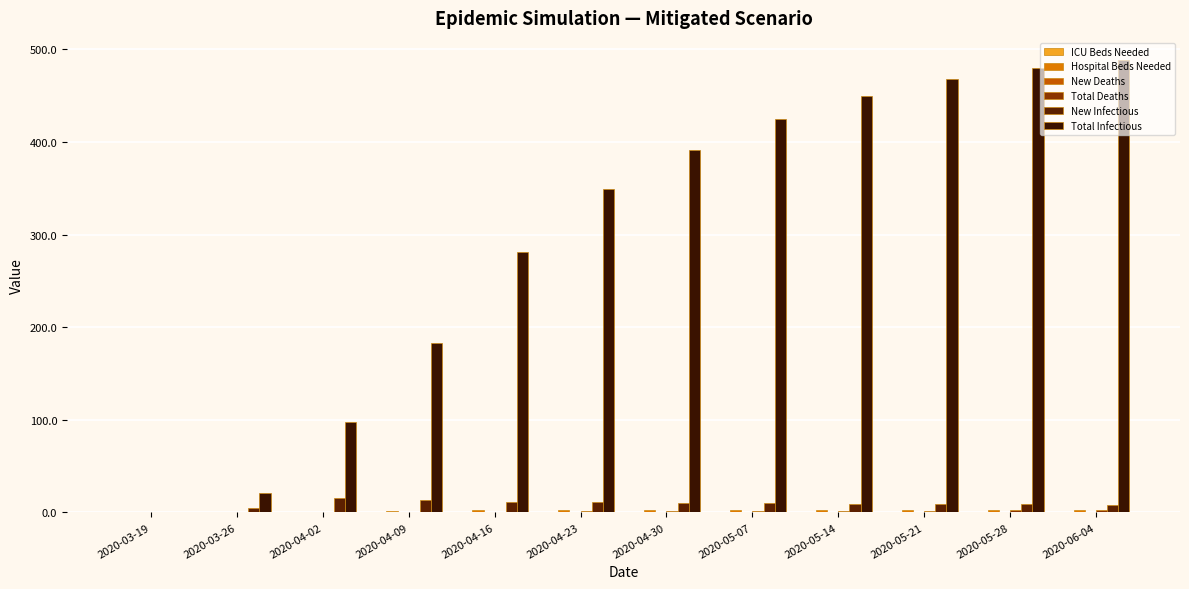

Read the New Deaths value at 2020-04-30.

0.1